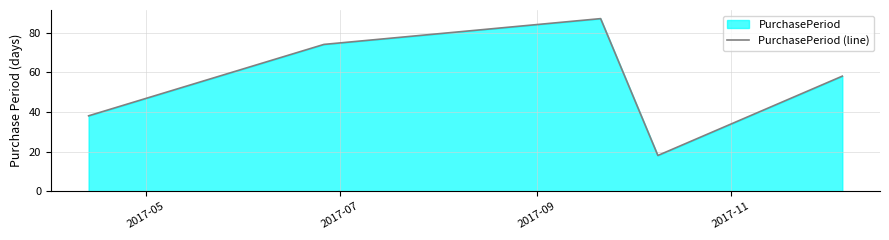

What is the sum of all values?

275